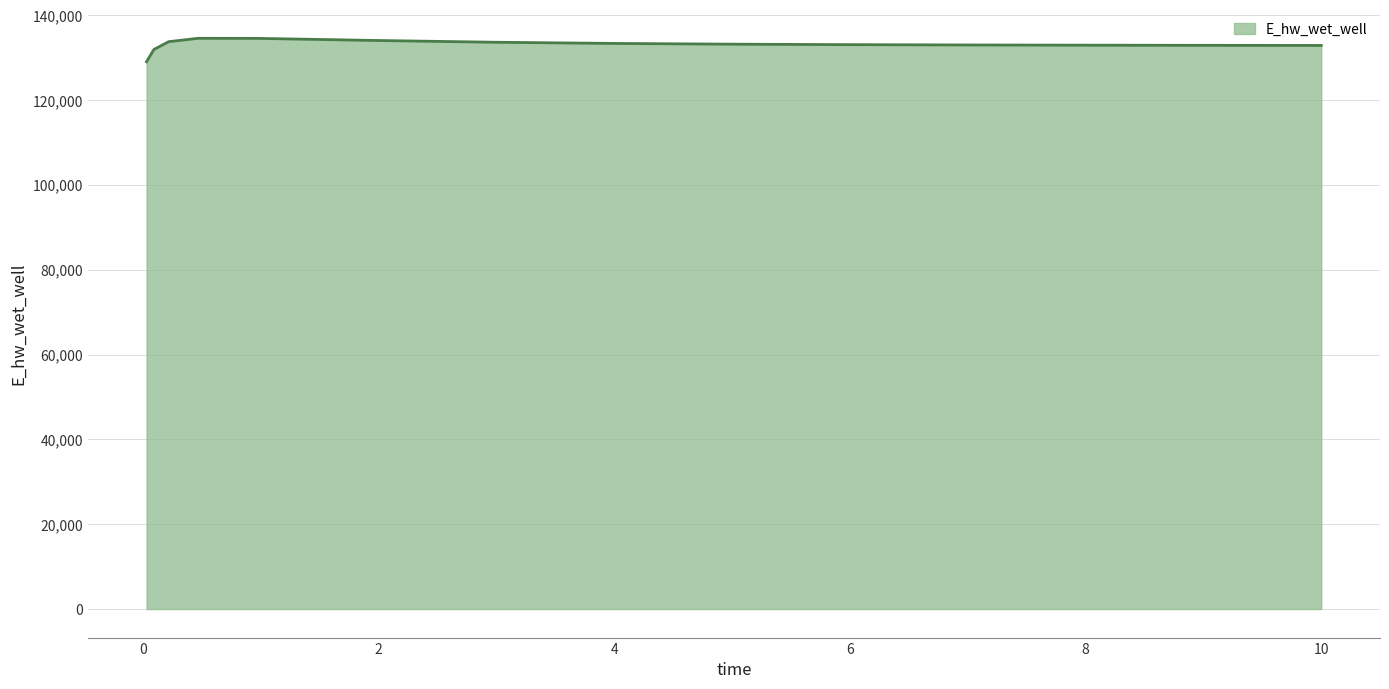

How many values are below 133077?

7